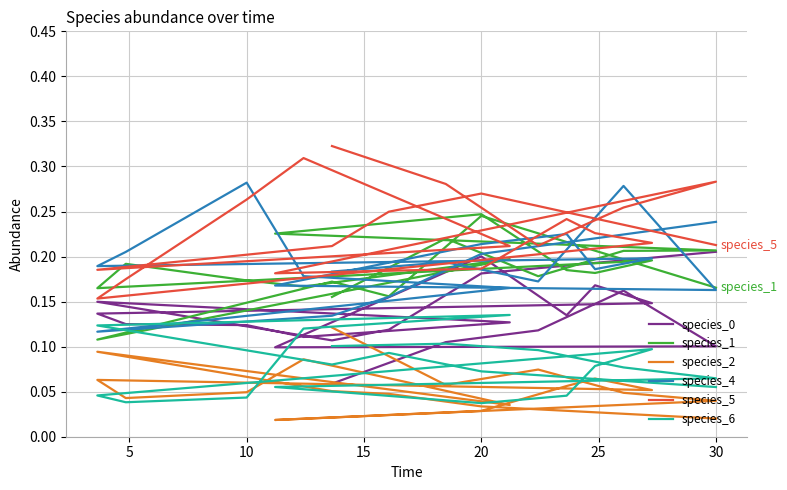

Is this an area chart (filled region under the line)?

No